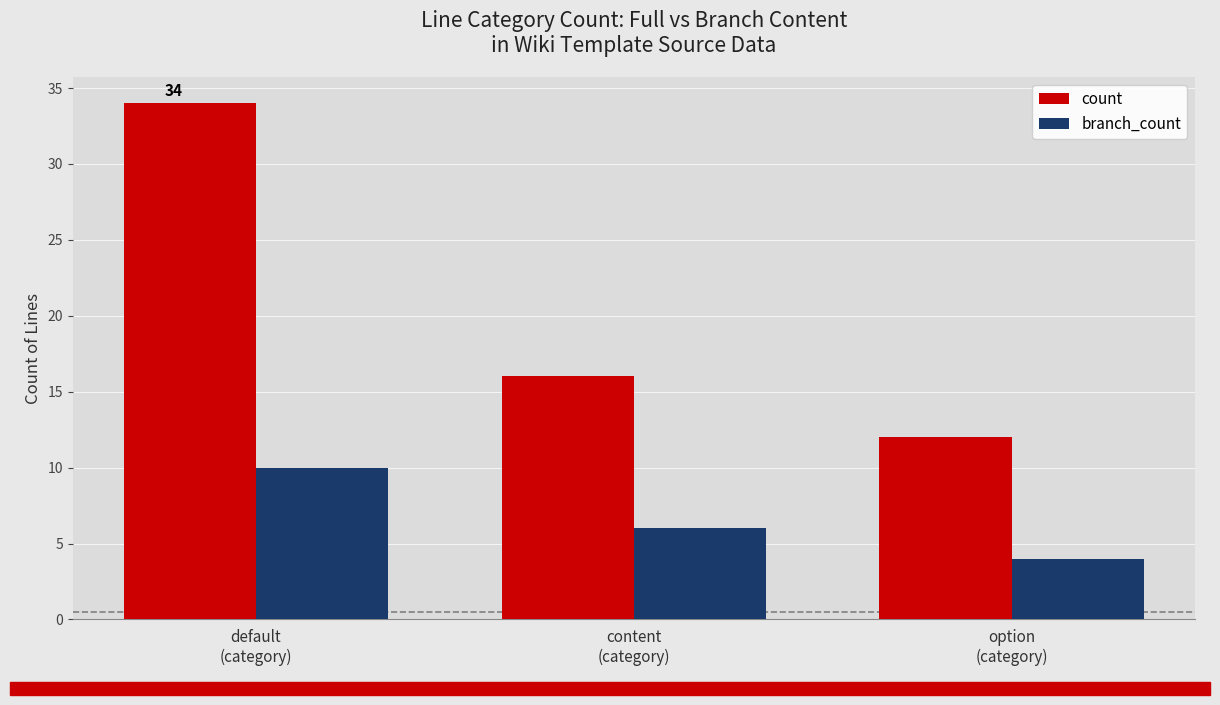

Is it true that count equals 16 at content
(category)?

True